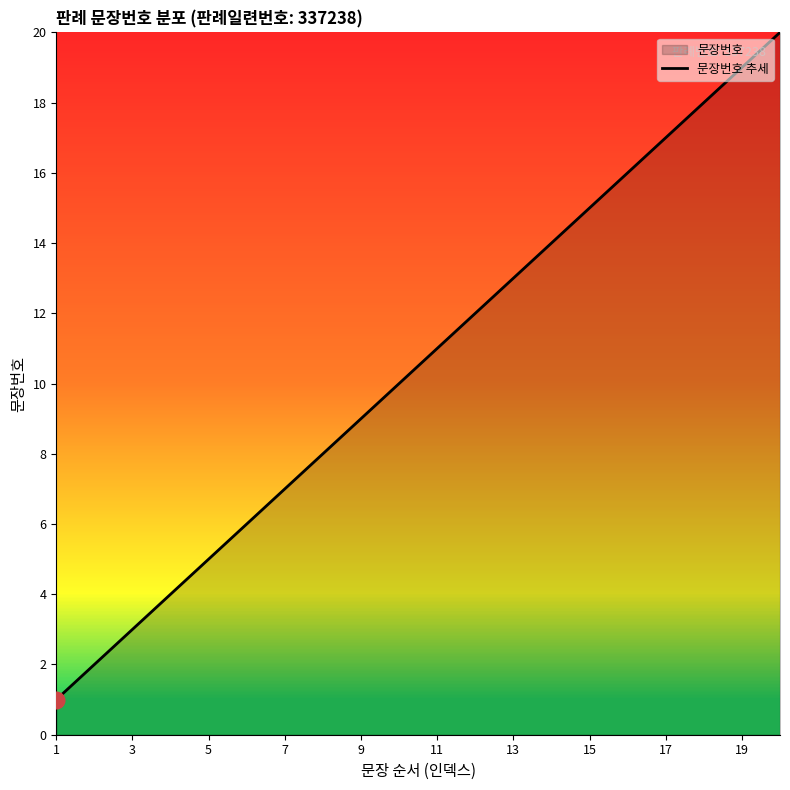

How many lines are shown in the chart?

1